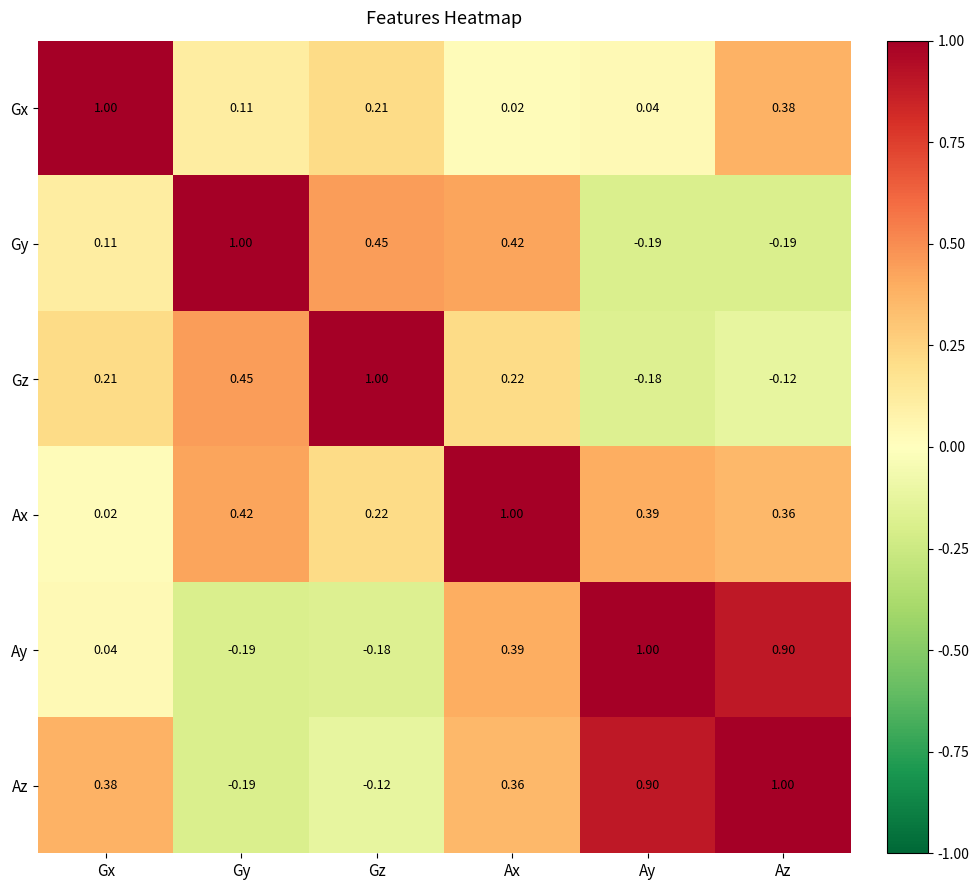

Which category has the highest value in the Gx series?

Gx